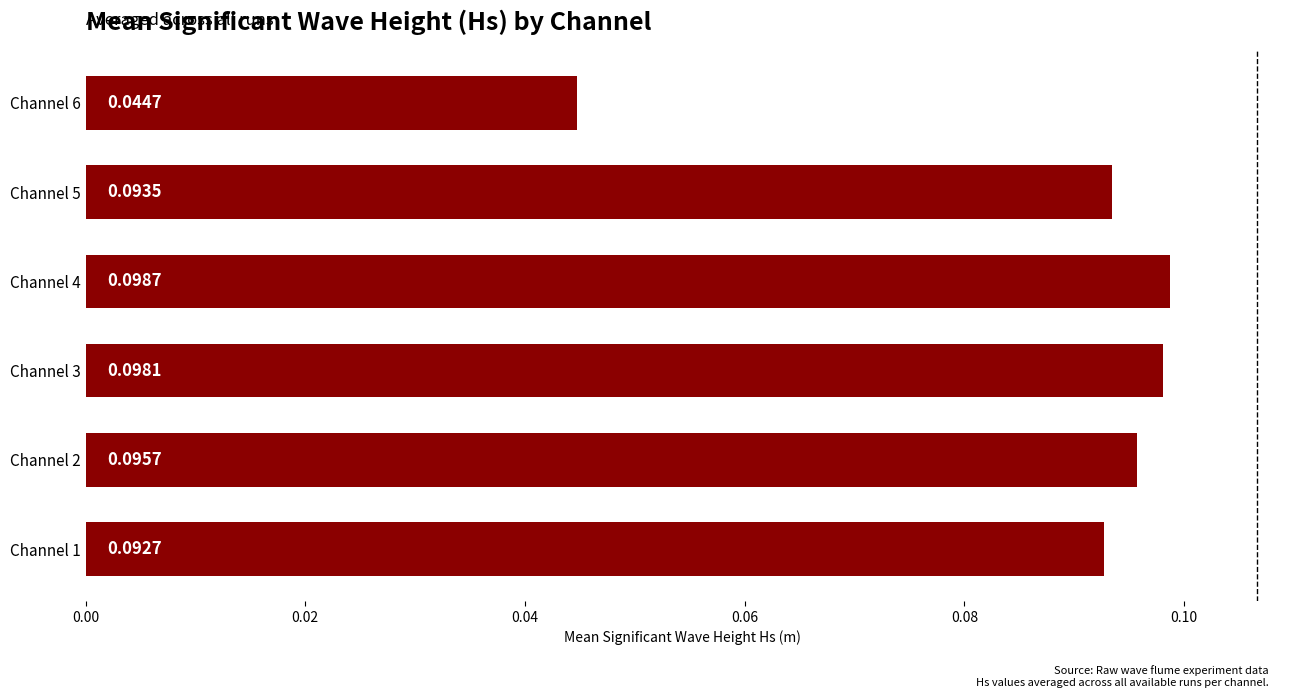

What is the sum of all values?

0.5